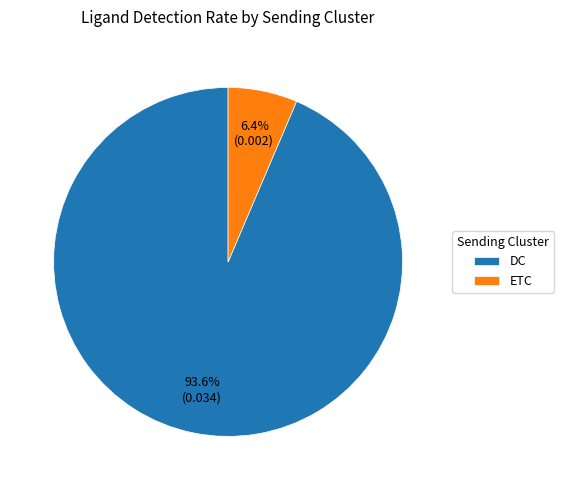

What is the majority slice?

DC